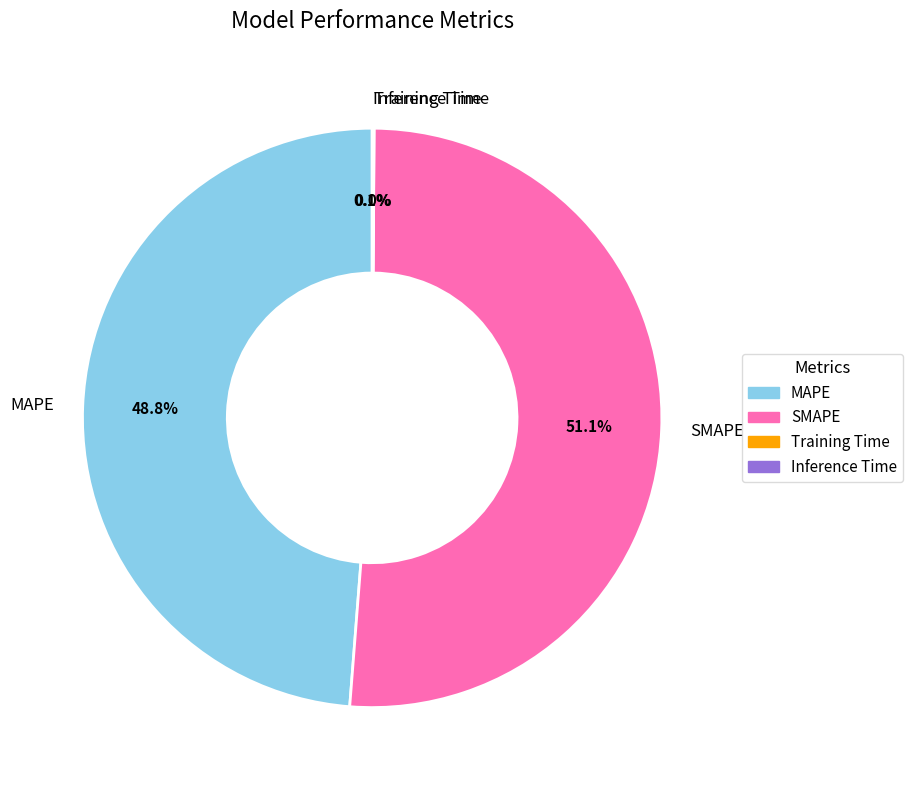

What is the total percentage of MAPE and SMAPE?

99.9%